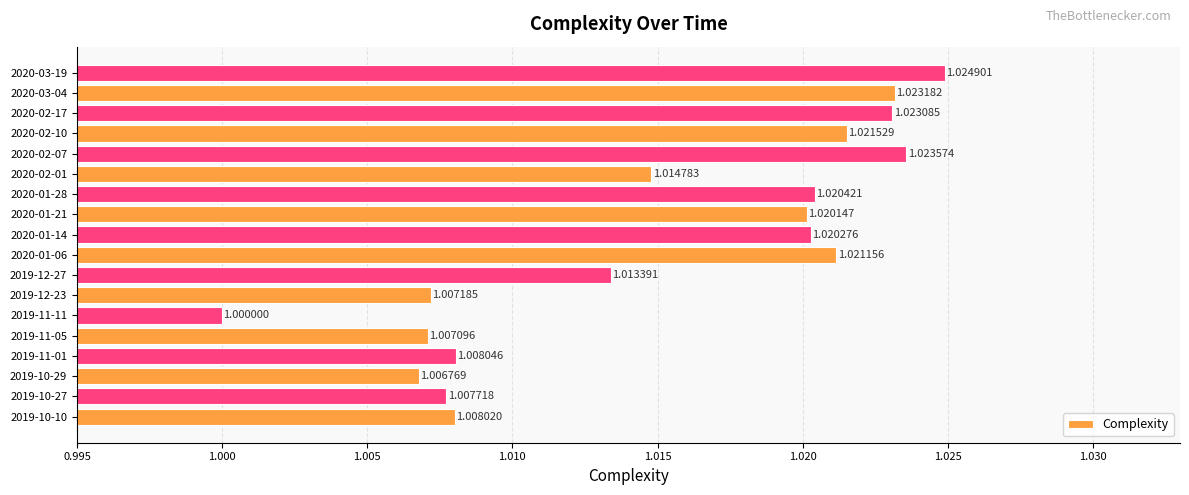

Count the values in the range 1 to 2.

18